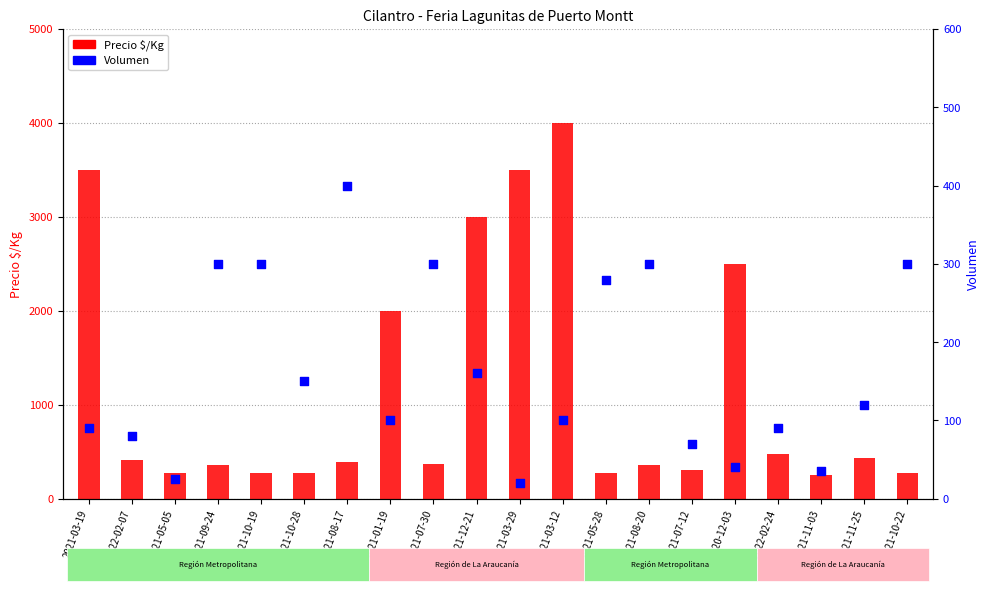

Is the value of Volumen at 2021-11-25 greater than the value of Precio $/Kg at 2021-11-03?

No